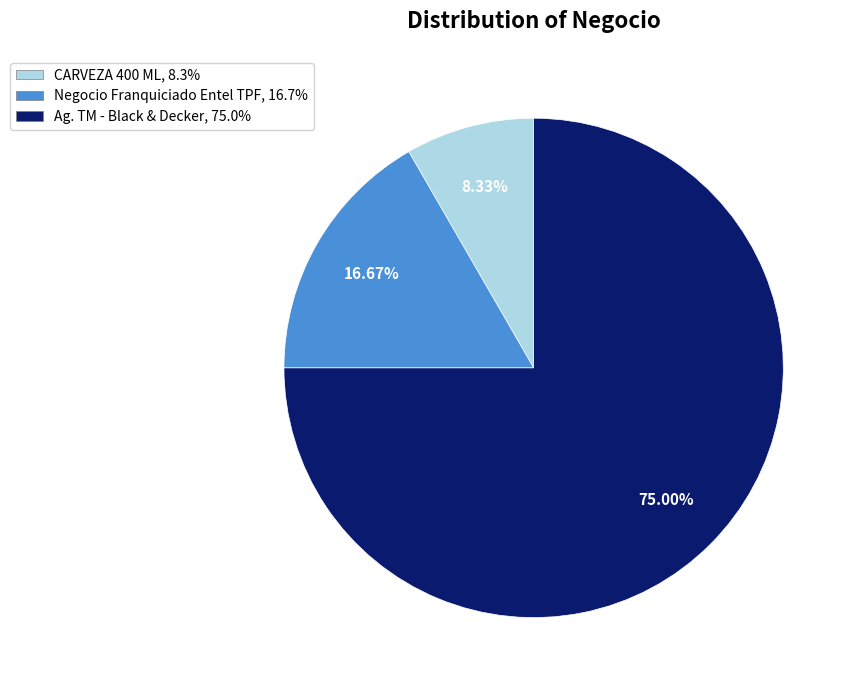

Is there any slice that represents more than half of the pie?

Yes